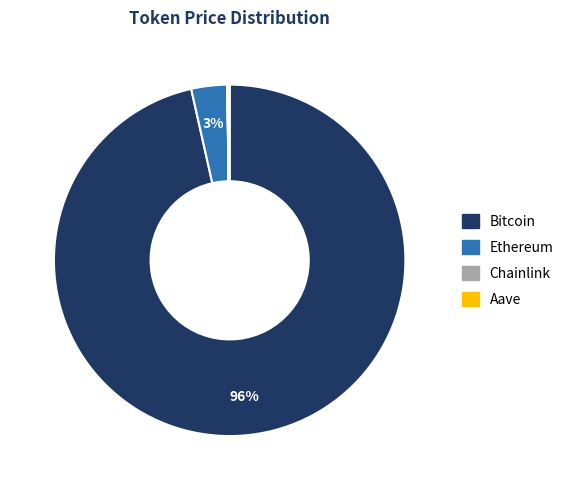

True or false: Bitcoin accounts for 96% of the total.

True